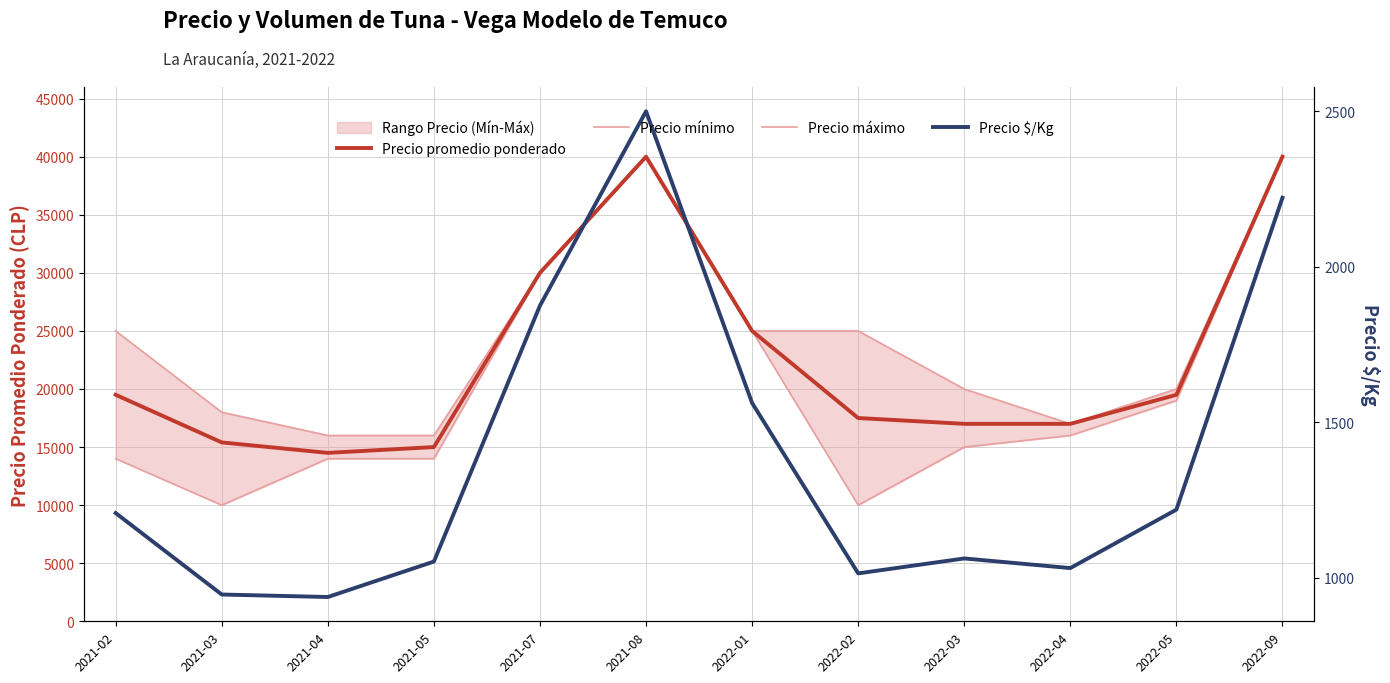

Which series has the widest spread of values?

Precio mínimo